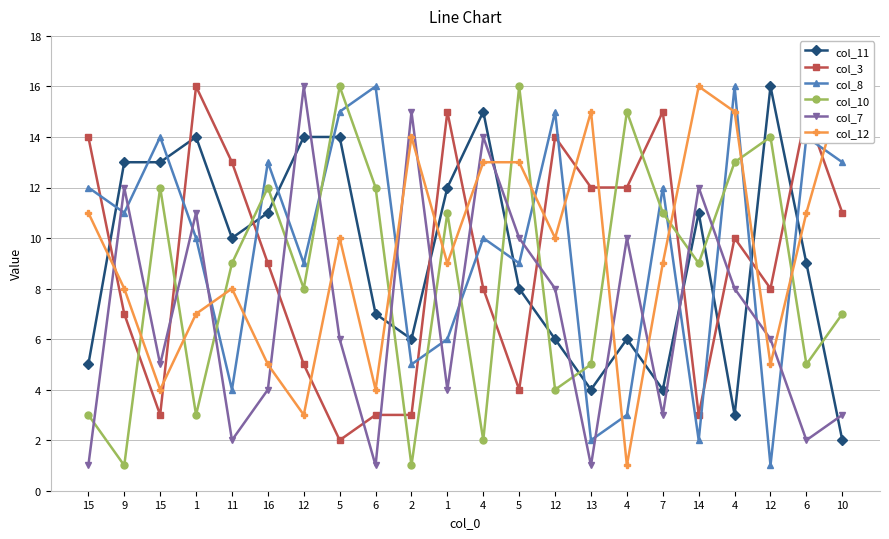

What value does the col_12 series have at 6, to the nearest 10?

10